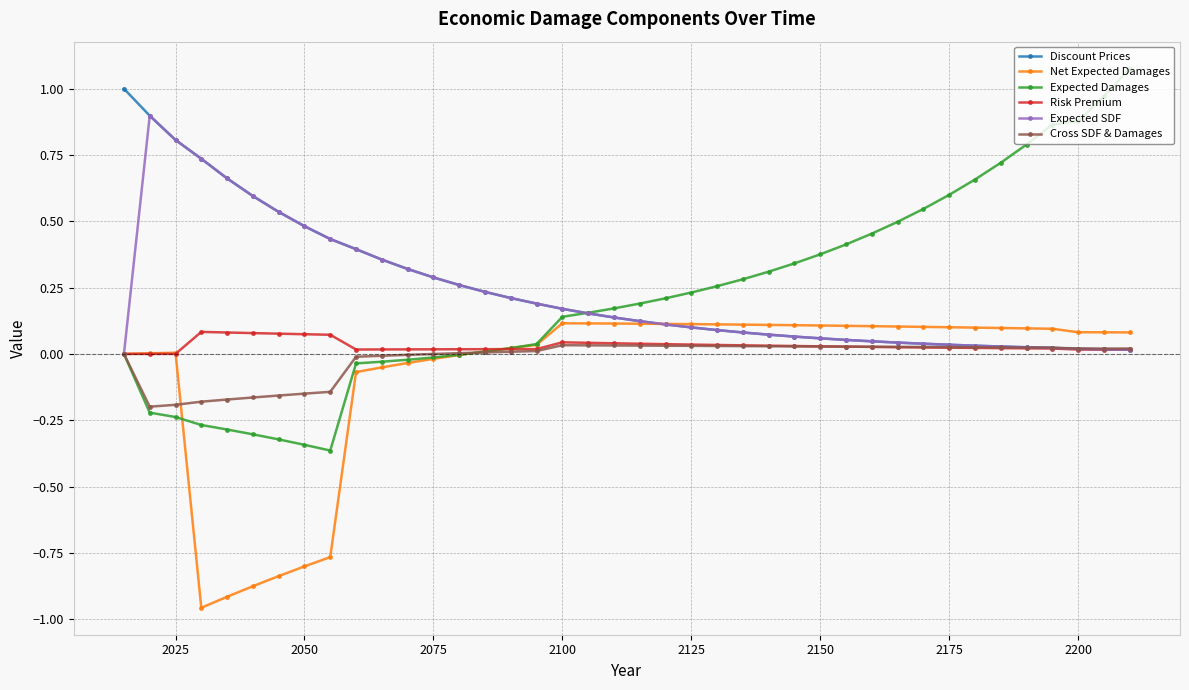

What are all the series names shown in the legend?

Discount Prices, Net Expected Damages, Expected Damages, Risk Premium, Expected SDF, Cross SDF & Damages